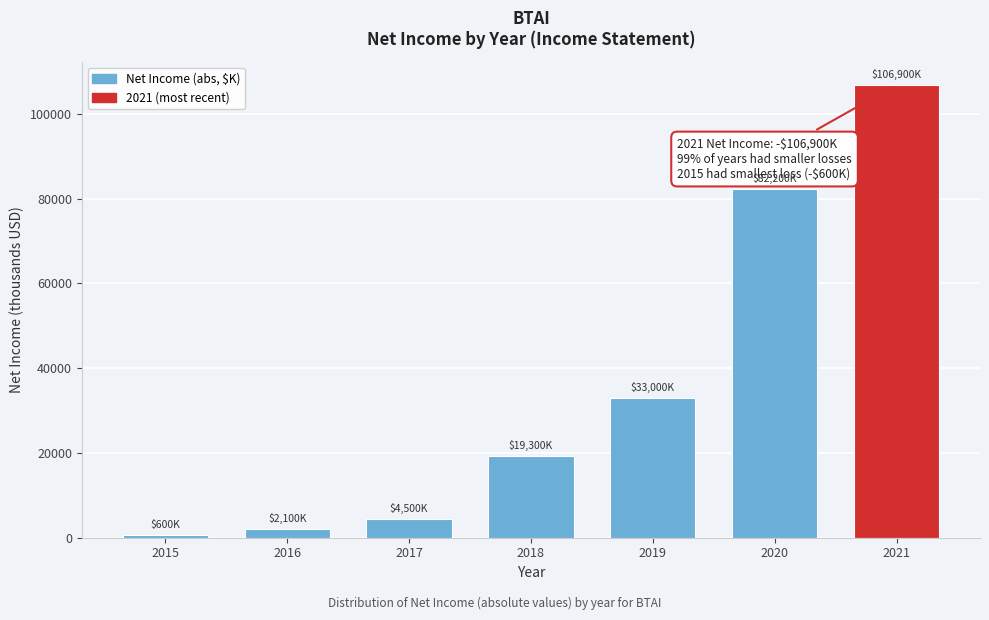

Reading right to left, what are all the values shown in this chart?

2021=106900	2020=82200	2019=33000	2018=19300	2017=4500	2016=2100	2015=600